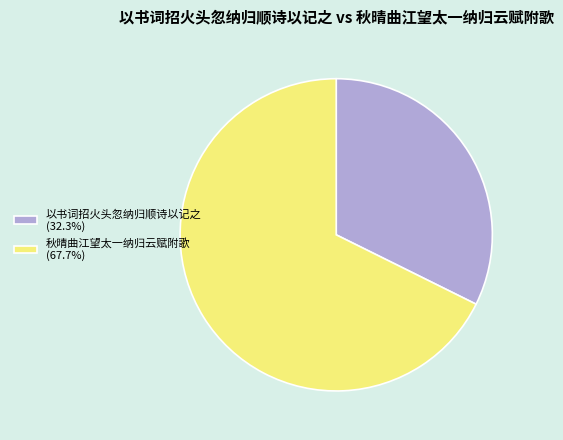

What is the ratio of the value at 秋晴曲江望太一纳归云赋附歌 (67.7%) to the value at 以书词招火头忽纳归顺诗以记之 (32.3%)?

2.1